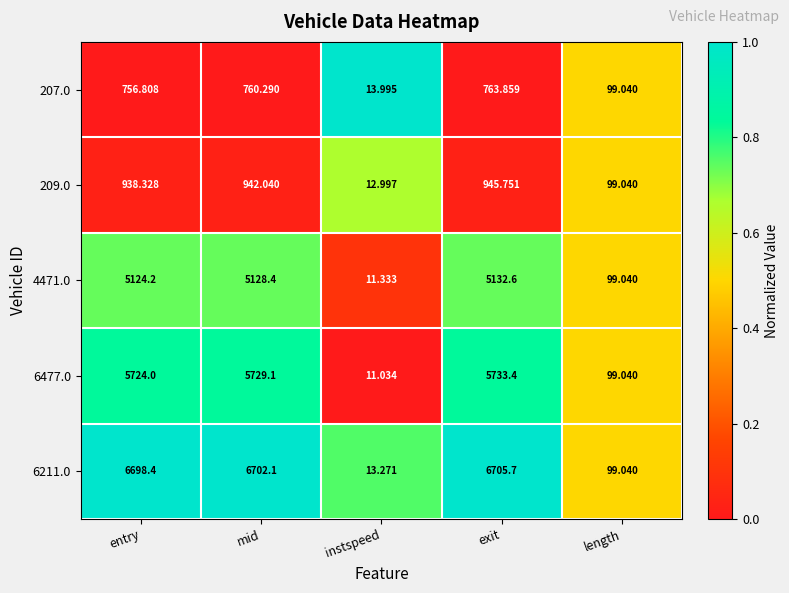

Which series has the largest range (max minus min)?

6211.0